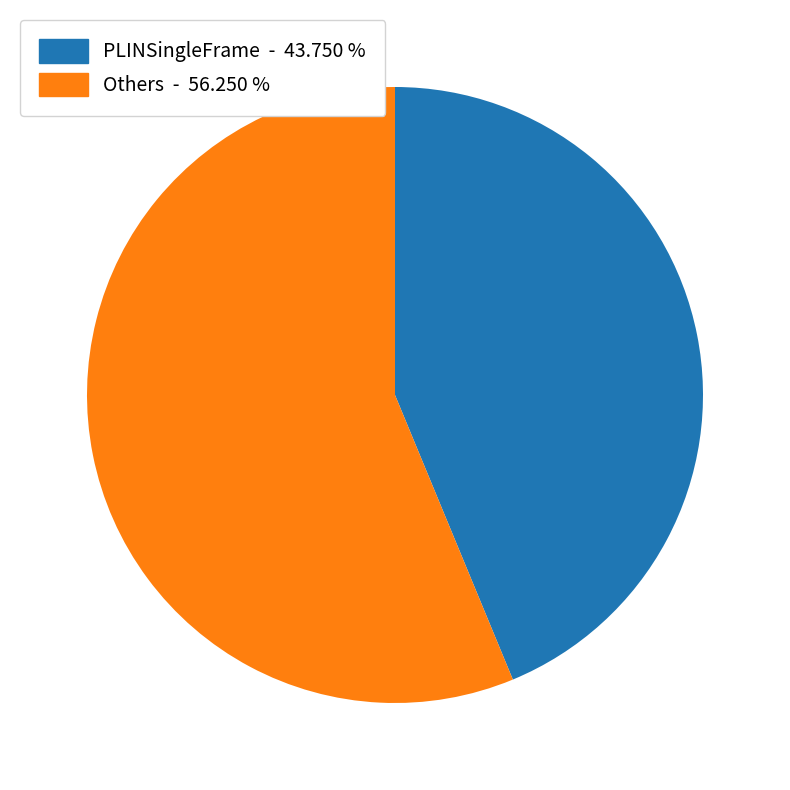

Is there any slice that represents more than half of the pie?

Yes